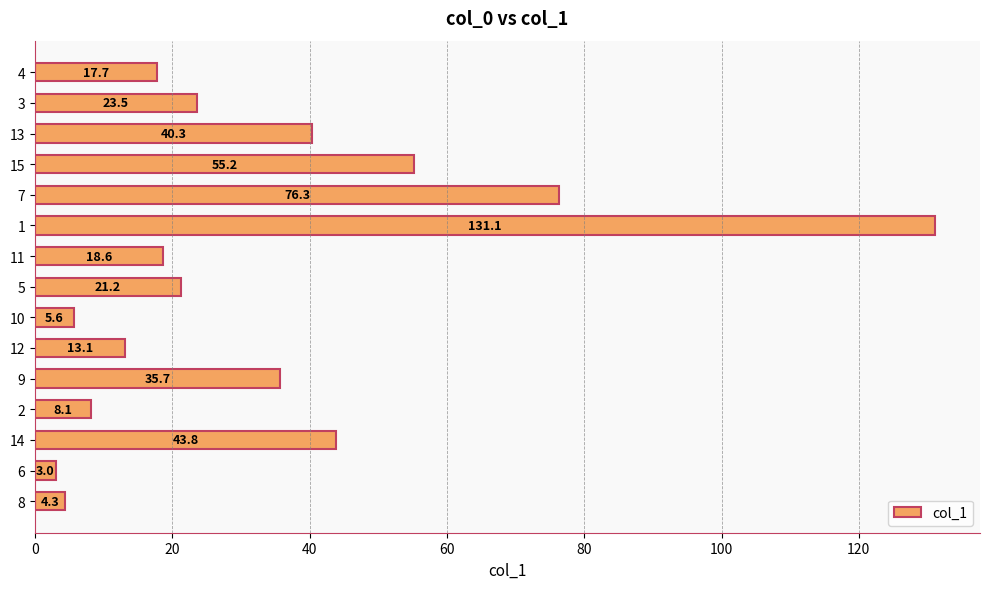

Reading bottom to top, list all the values displayed in this chart.

8=4.3	6=3.0	14=43.8	2=8.1	9=35.7	12=13.1	10=5.6	5=21.2	11=18.6	1=131.1	7=76.3	15=55.2	13=40.3	3=23.5	4=17.7